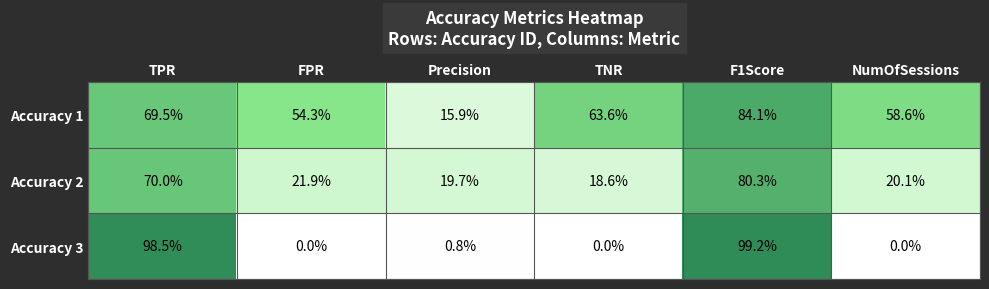

What is the average value of the Accuracy 2 series?

38.4